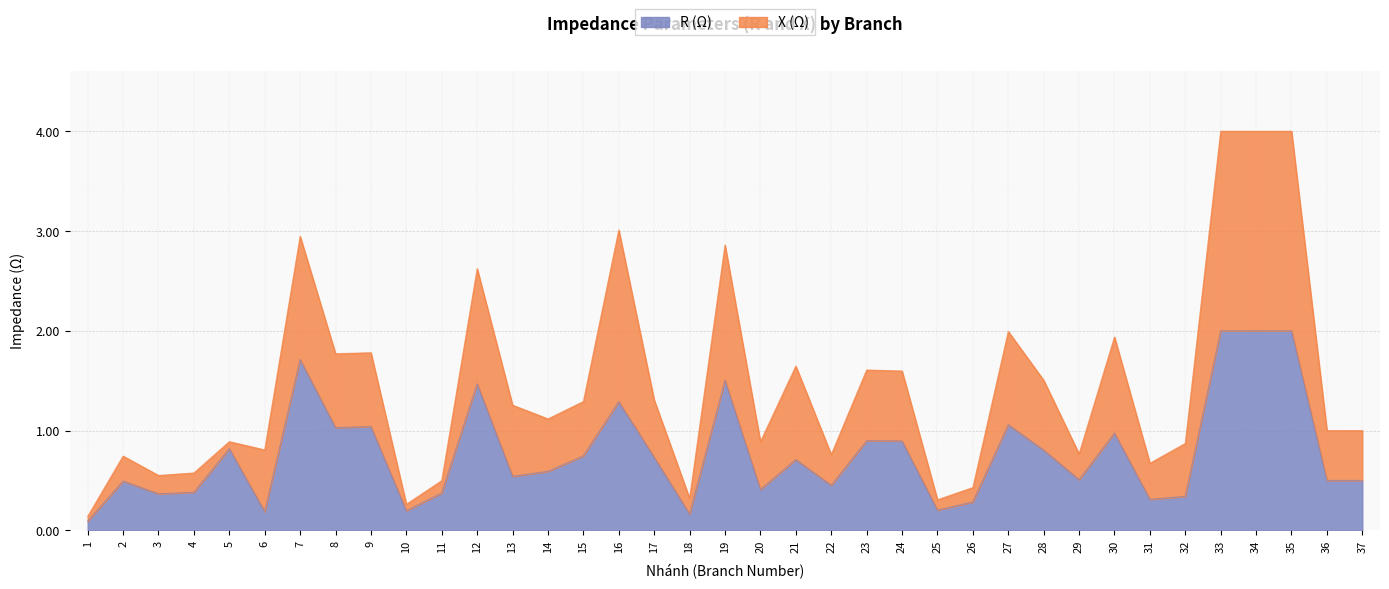

At 14, list the series in order from smallest to largest.

R (Ω), X (Ω)